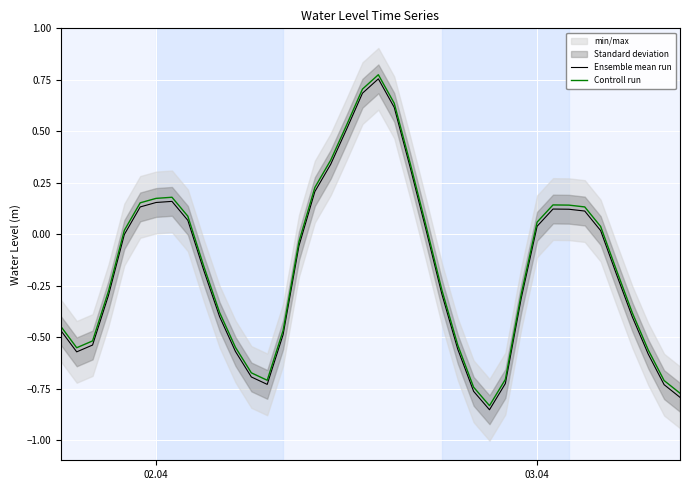

Reading left to right, what are all the values shown in this chart?

Ensemble mean run: -0.5	-0.6	-0.5	-0.3	-0.0	0.1	0.2	0.2	0.1	-0.2	-0.4	-0.6	-0.7	-0.7	-0.5	-0.1	0.2	0.3	0.5	0.7	0.8	0.6	0.3	0.0	-0.3	-0.6	-0.8	-0.9	-0.7	-0.3	0.0	0.1	0.1	0.1	0.0	-0.2	-0.4	-0.6	-0.7	-0.8
Controll run: -0.4	-0.6	-0.5	-0.3	0.0	0.2	0.2	0.2	0.1	-0.2	-0.4	-0.5	-0.7	-0.7	-0.5	-0.0	0.2	0.4	0.5	0.7	0.8	0.6	0.3	0.0	-0.3	-0.5	-0.7	-0.8	-0.7	-0.3	0.1	0.1	0.1	0.1	0.0	-0.2	-0.4	-0.6	-0.7	-0.8